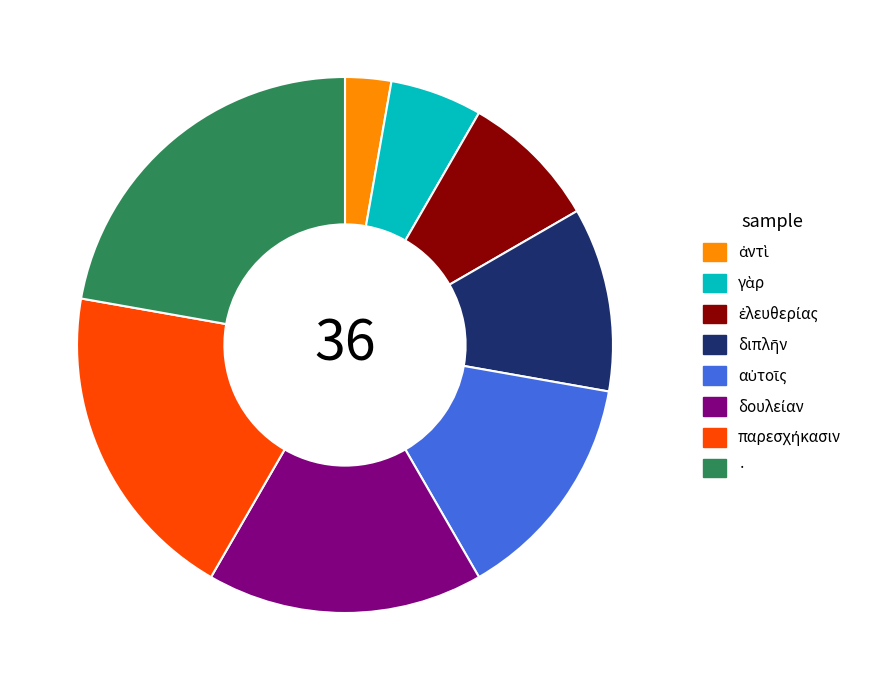

Does any single category account for the majority?

No